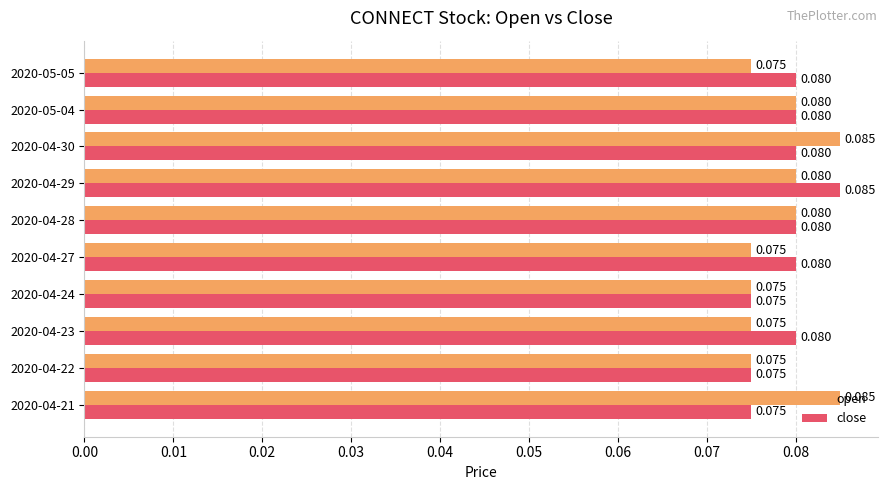

Which series has the largest total across all categories?

close